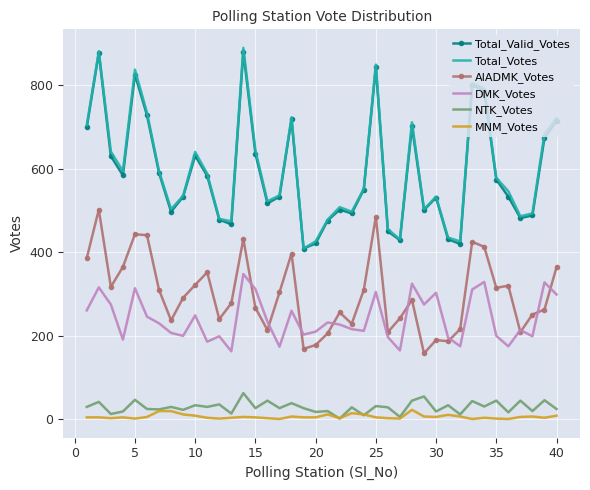

What is the greatest value displayed?

889